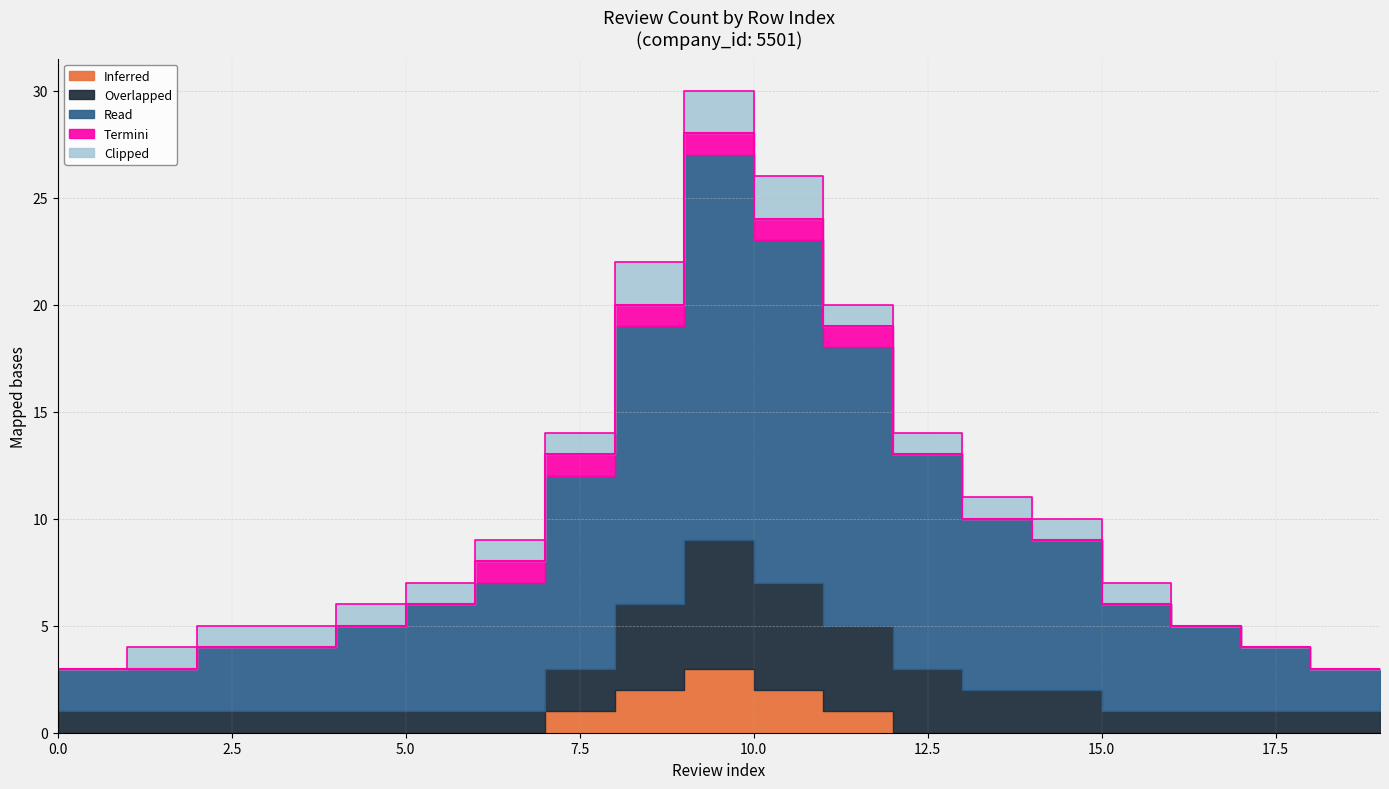

Which series has the widest spread of values?

Read